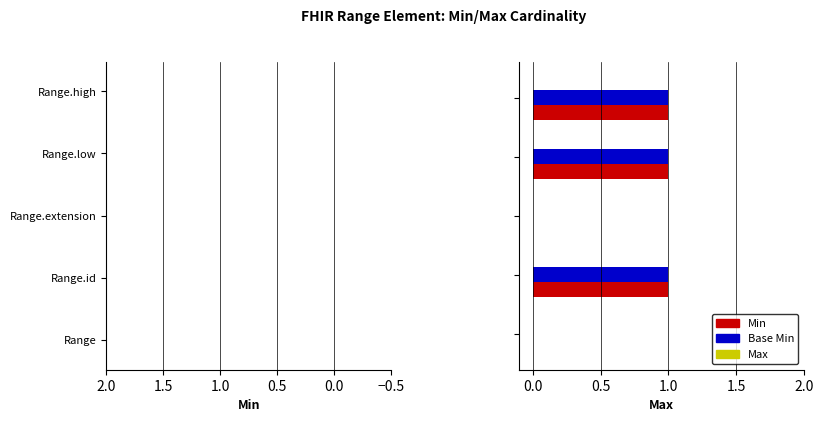

How many categories are shown in the chart?

5